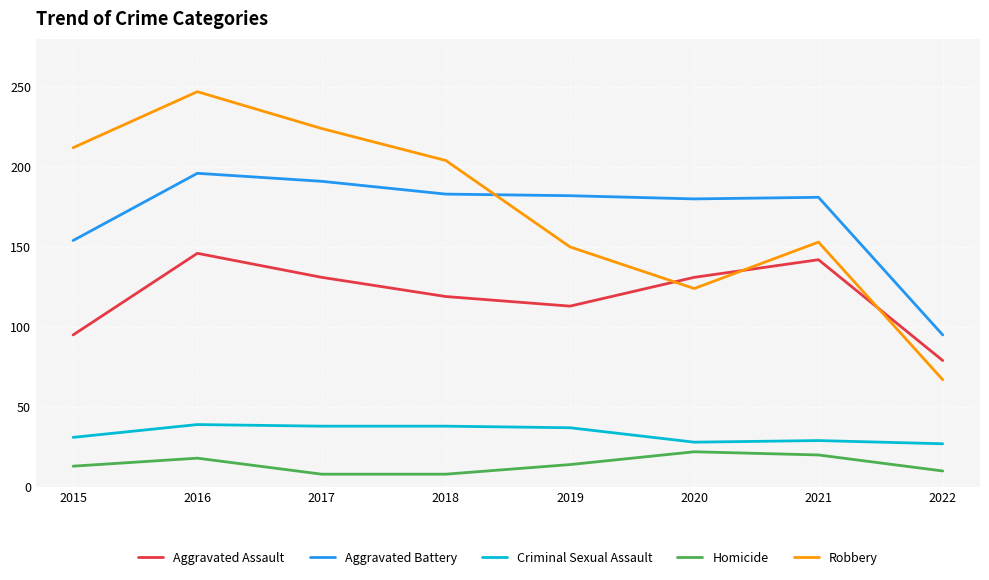

True or false: Aggravated Battery has more than 0 interior local peaks.

True